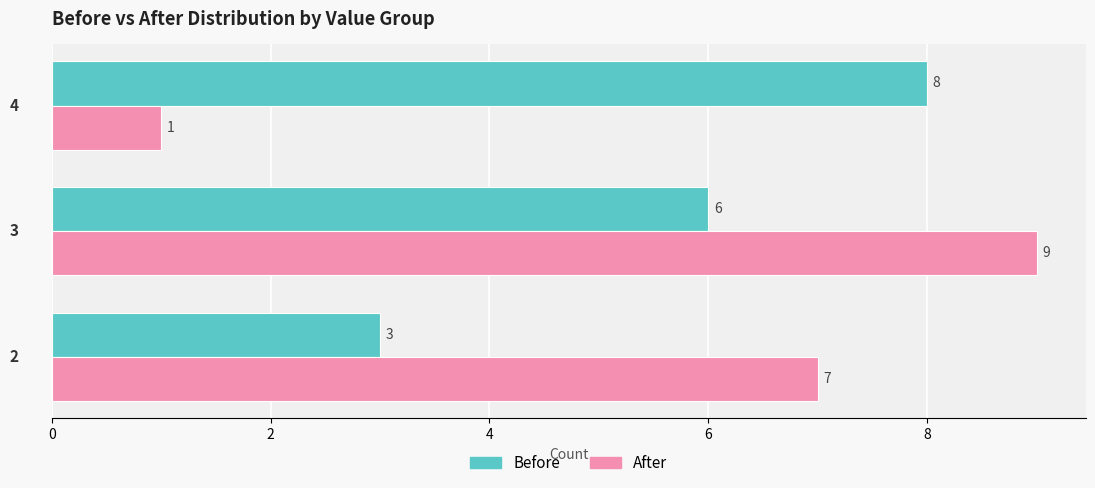

What is the maximum value shown in the chart?

9